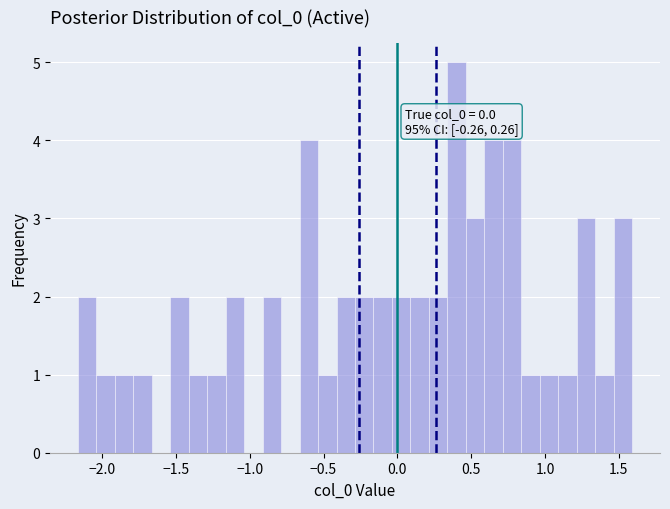

Read against the x-axis, roughly where is the centre of the tallest bar?

0.40